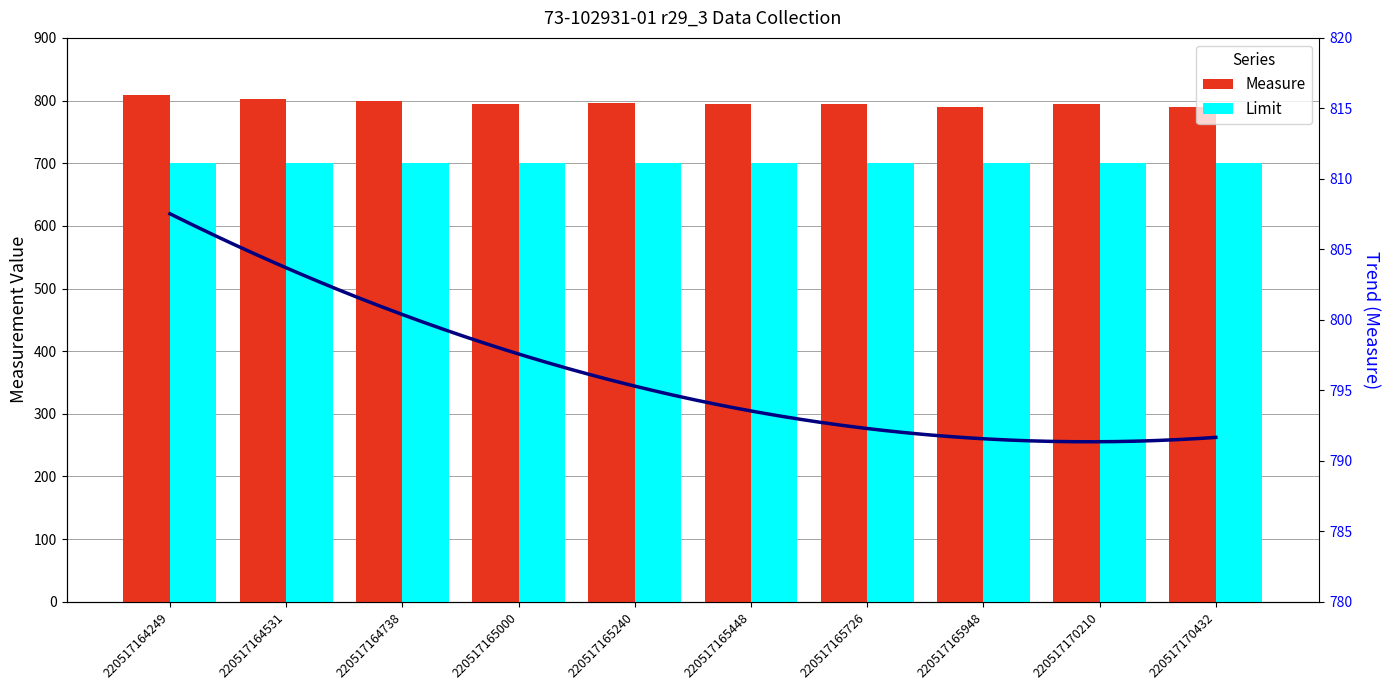

How many data points in Measure are above 794?

8